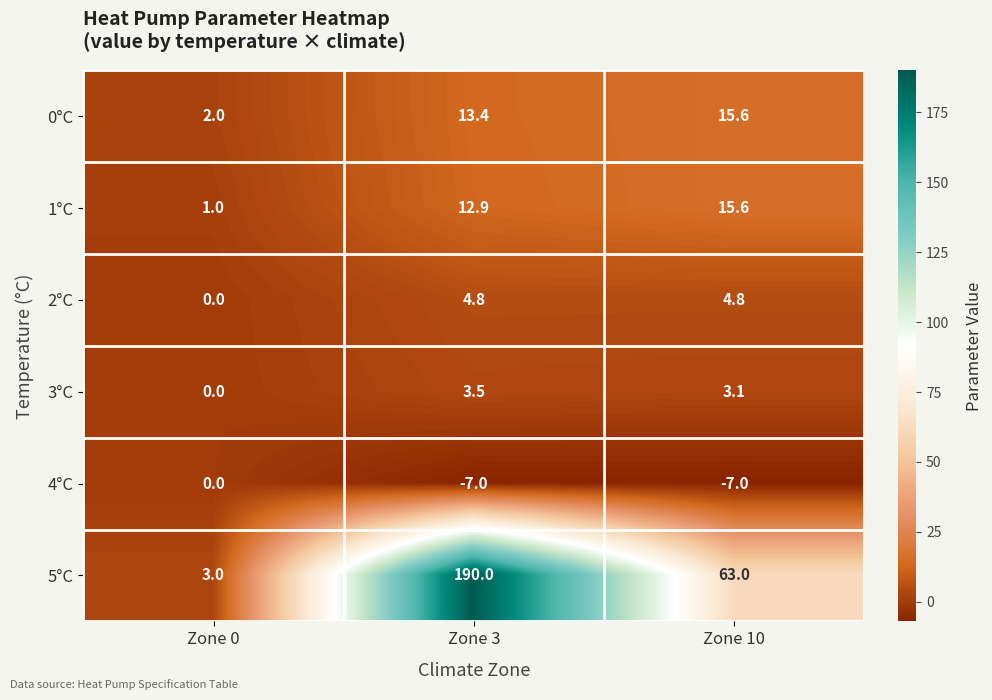

Which series changed the most between Zone 0 and Zone 10?

5°C